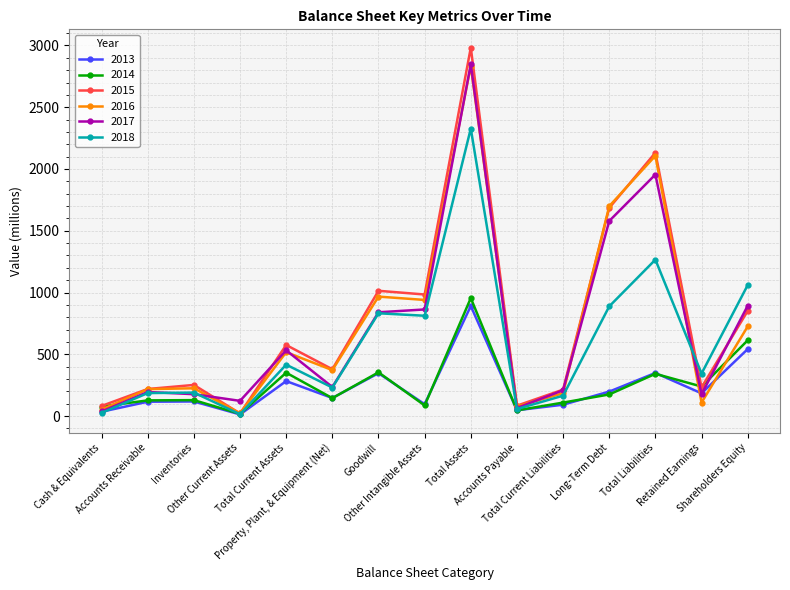

Which series has the largest total across all categories?

2015